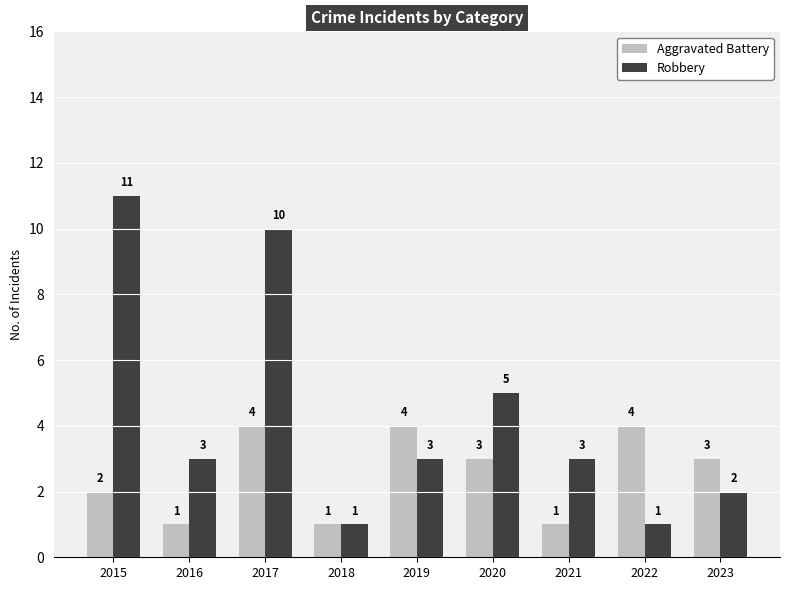

At which label is Aggravated Battery closest to 2?

2015